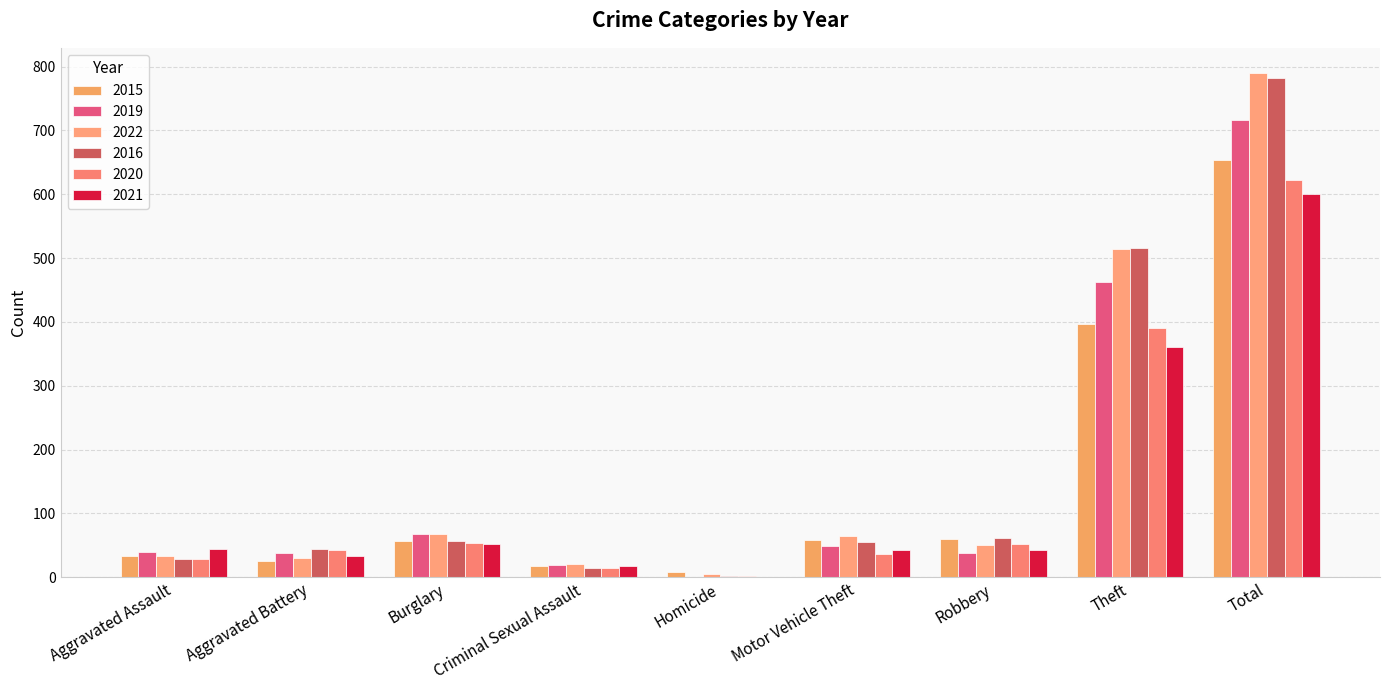

Count the number of data series in this chart.

6